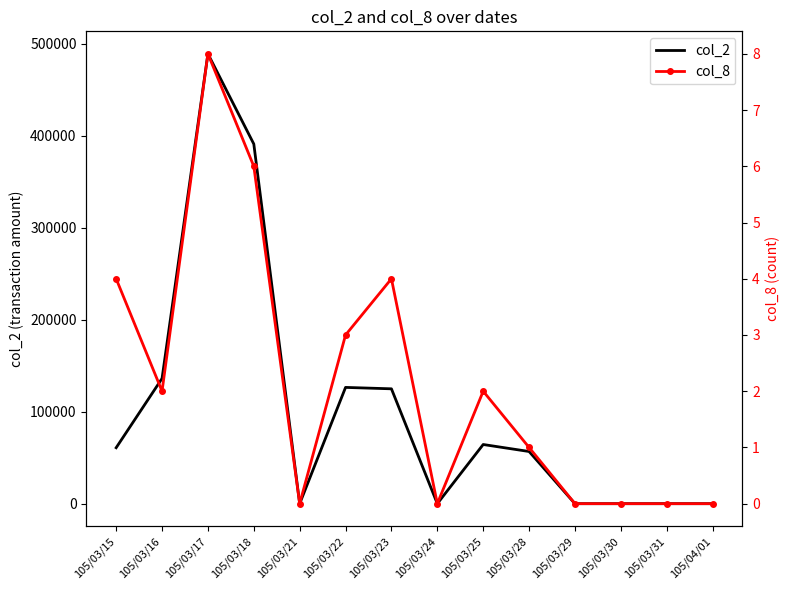

How many col_8 values are between 0 and 4?

12